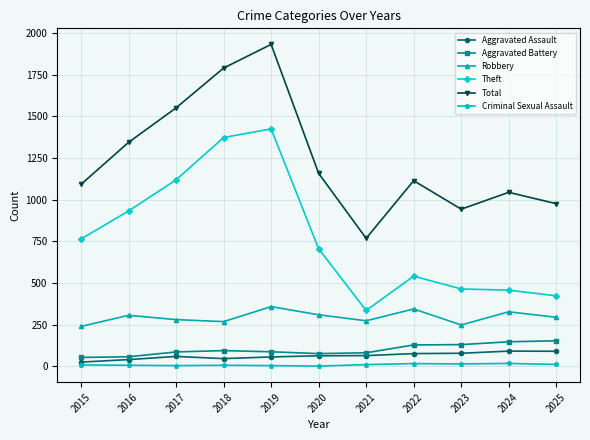

Which series has the largest total across all categories?

Total